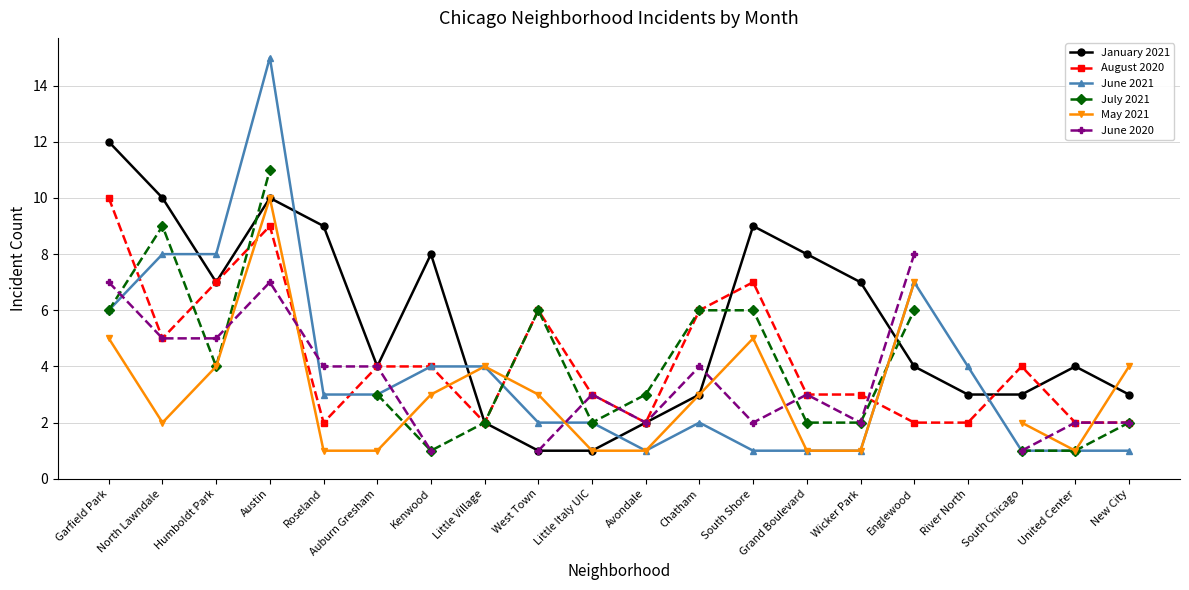

At which label does June 2021 first exceed 3?

Garfield Park